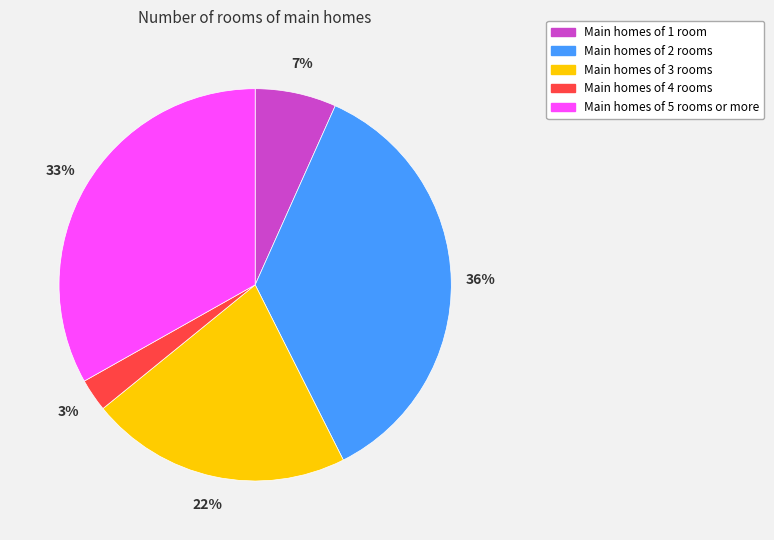

The Main homes of 1 room slice represents 17% of the pie. True or false?

False